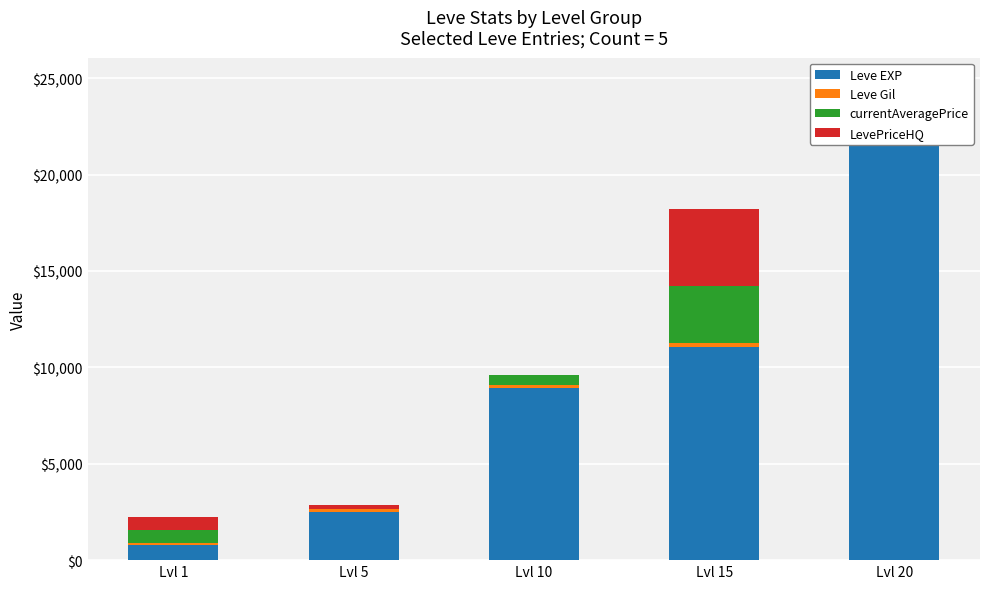

At which category is the sum across all series the highest?

Lvl 20